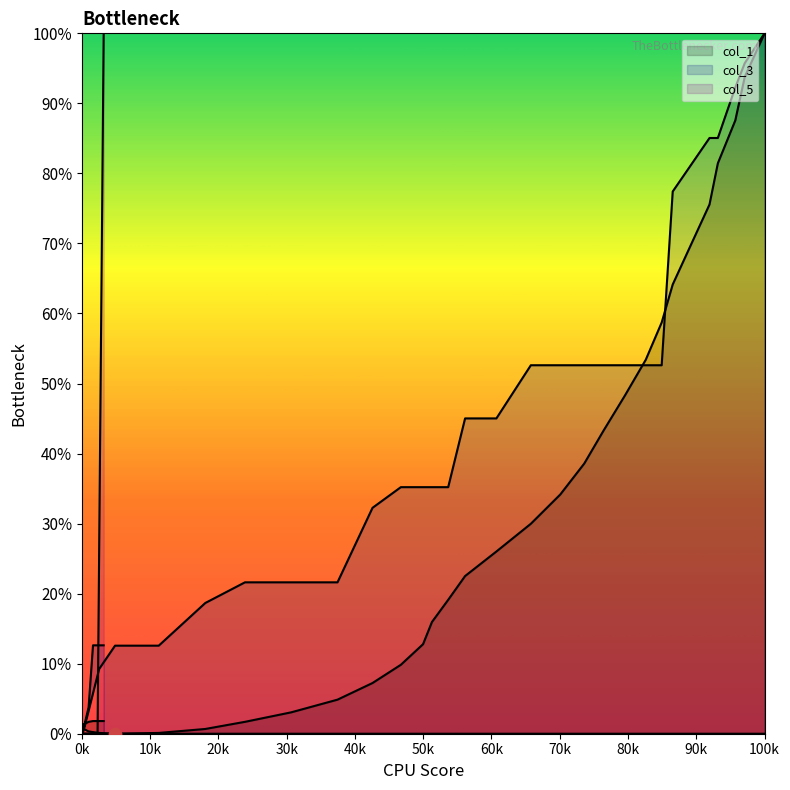

What are all the series names shown in the legend?

col_1, col_3, col_5